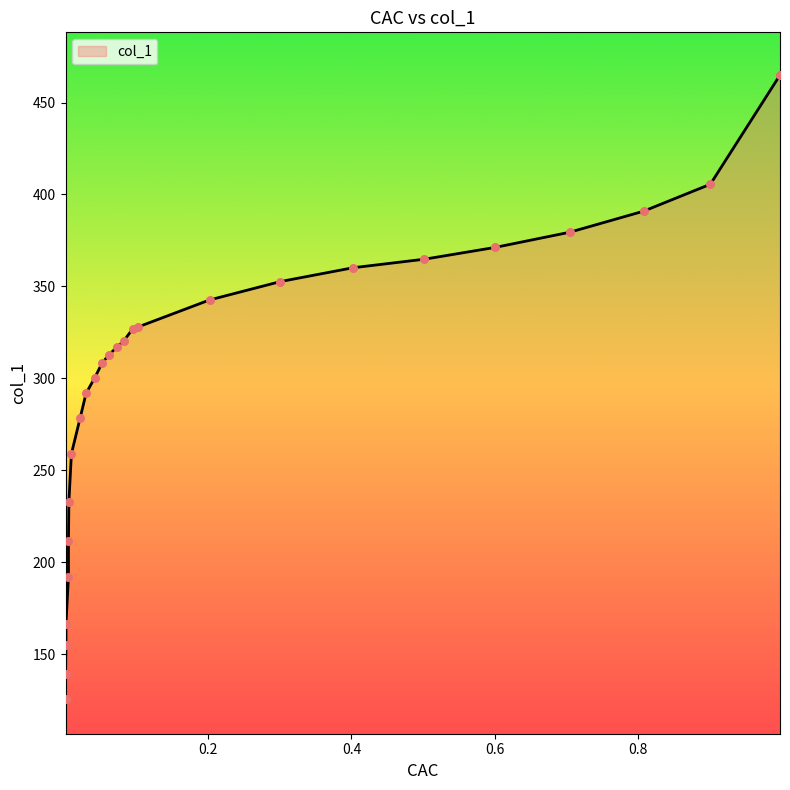

What is the ratio of the value at 0.0821 to the value at 0.0293?

1.1